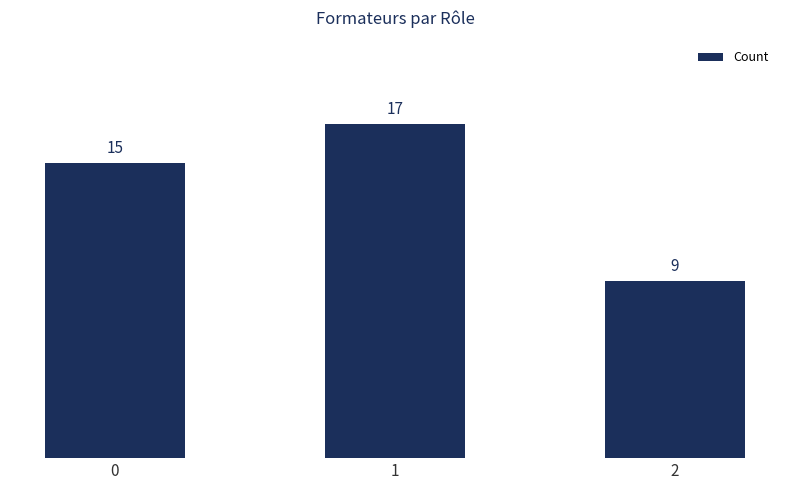

Does the chart contain any negative values?

No